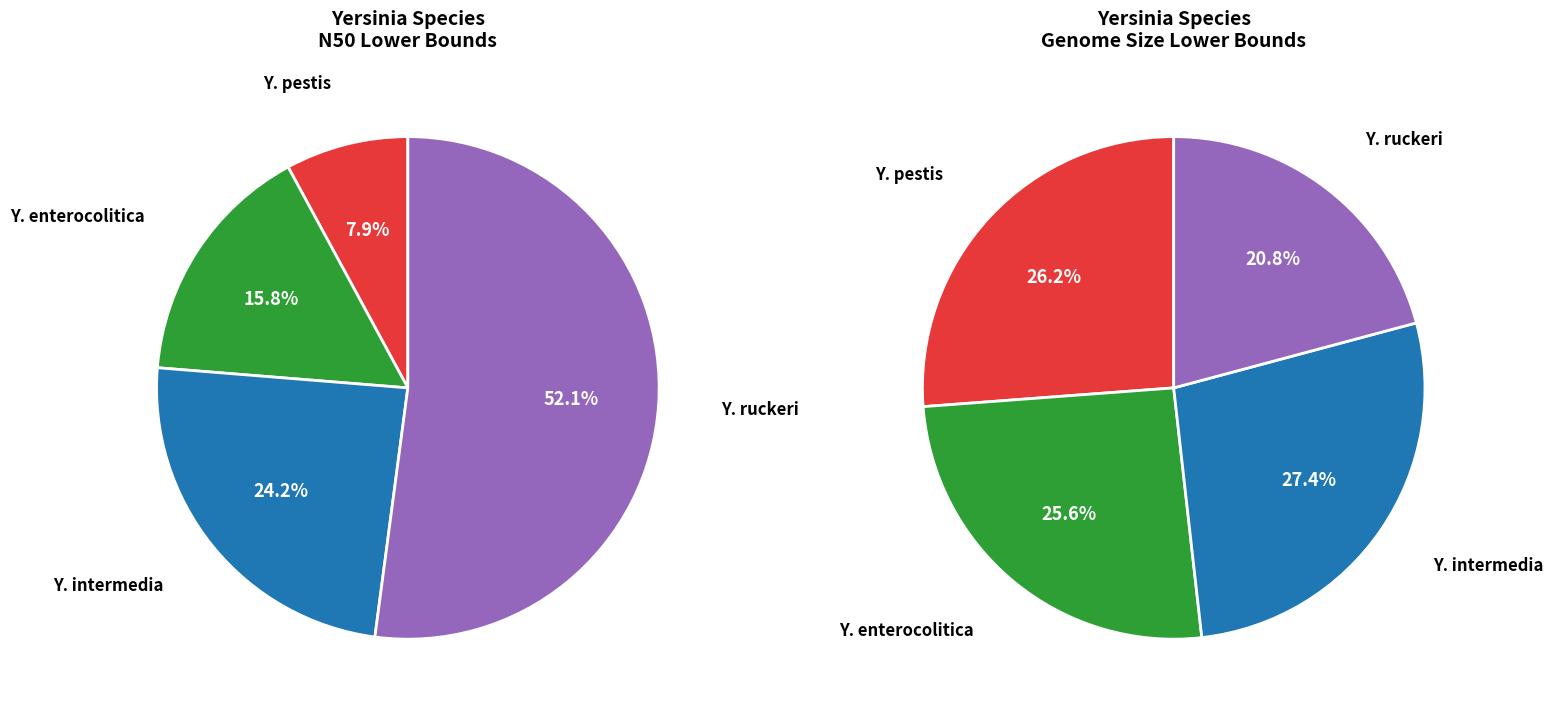

Combined, do Yersinia_enterocolitica and Yersinia_intermedia account for over 50%?

Yes